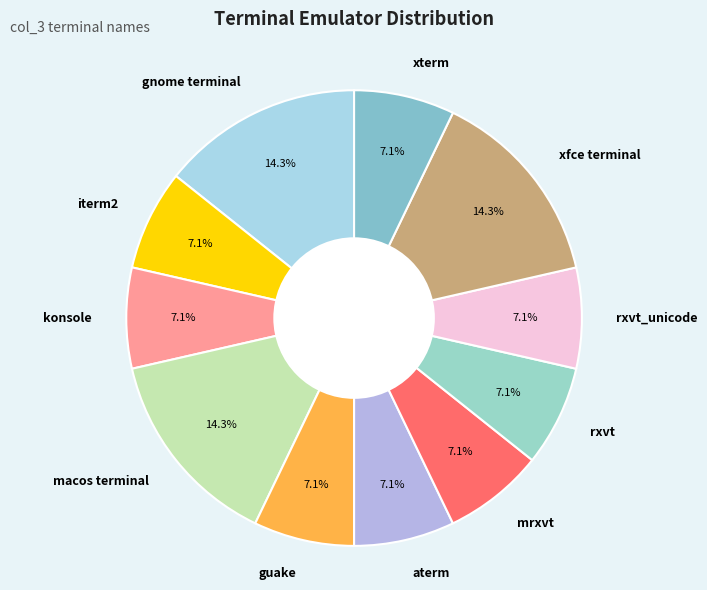

What is the ratio of the value at xfce terminal to the value at iterm2?

2.0